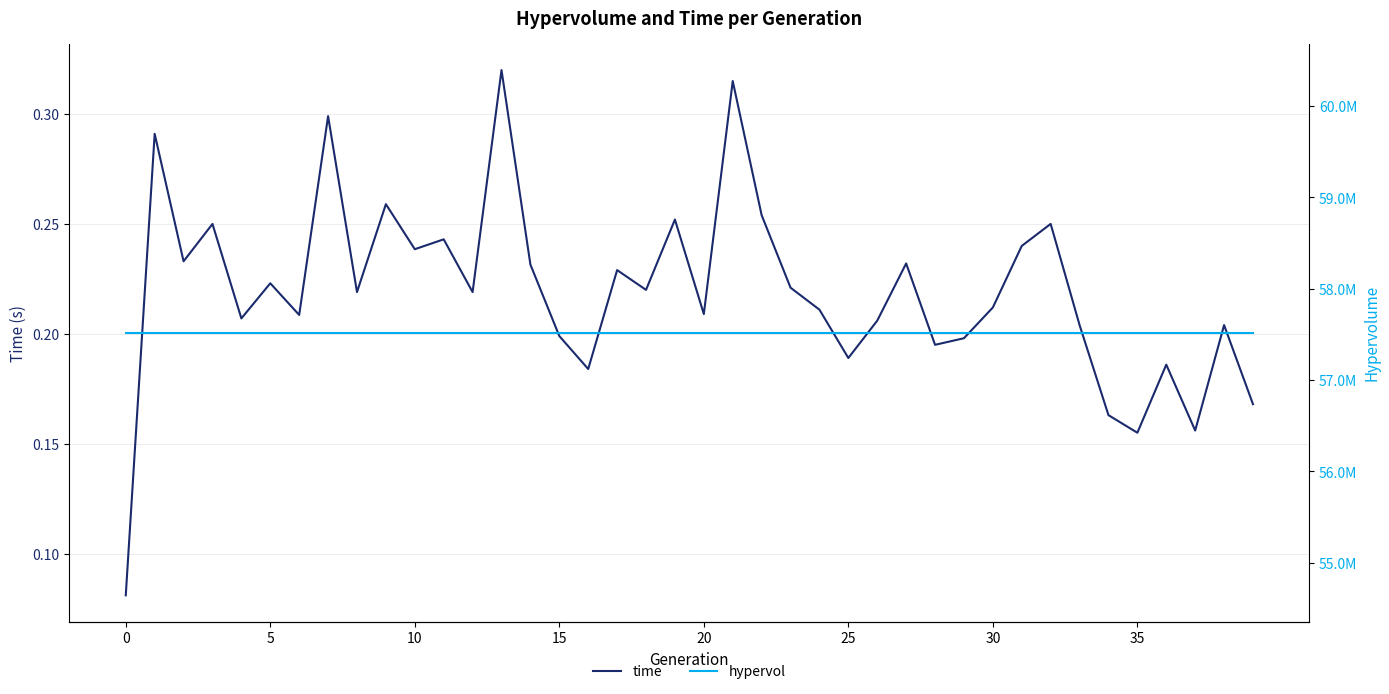

Is the value of hypervol at 10 greater than the value of time at 0?

Yes